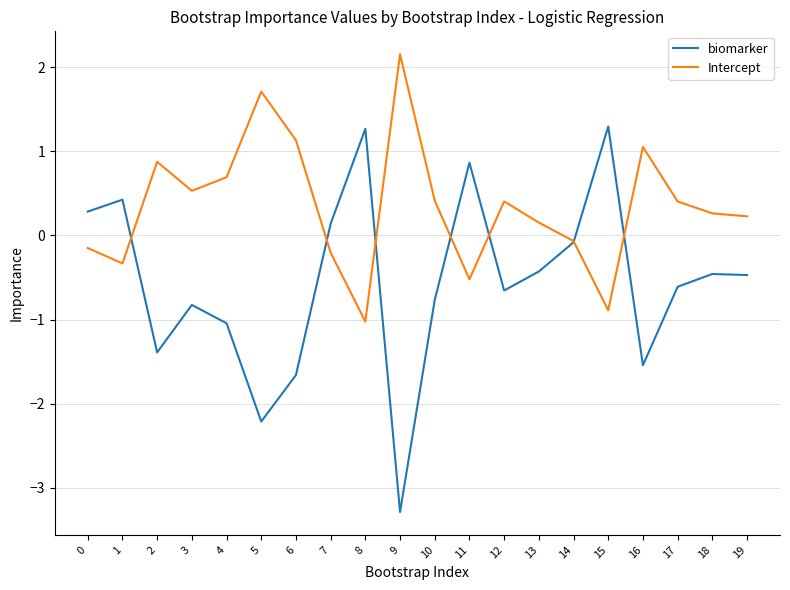

How many lines are shown in the chart?

2